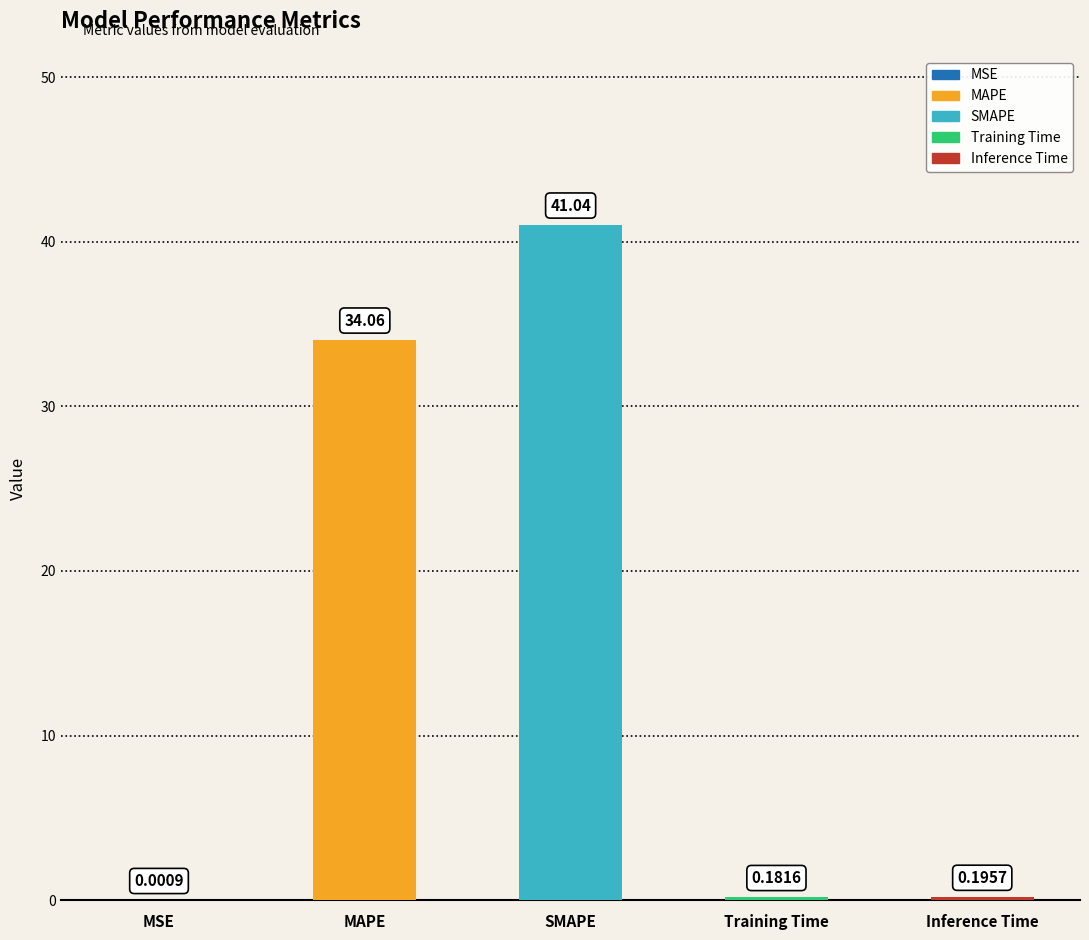

What is the sum of the values at Training Time and MAPE?

34.2